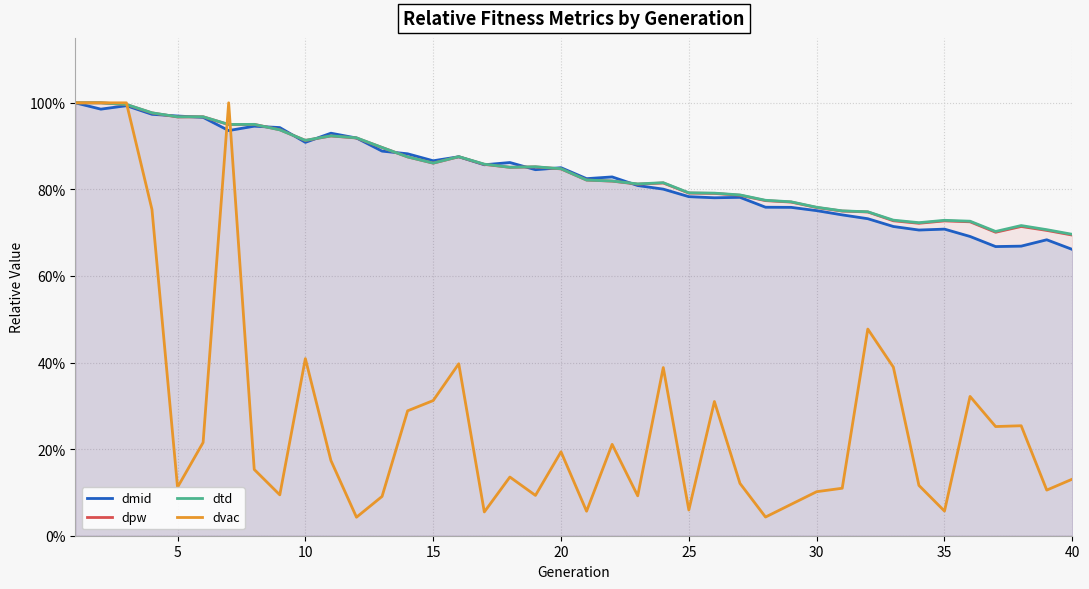

What value does the dpw series have at 9?

0.9